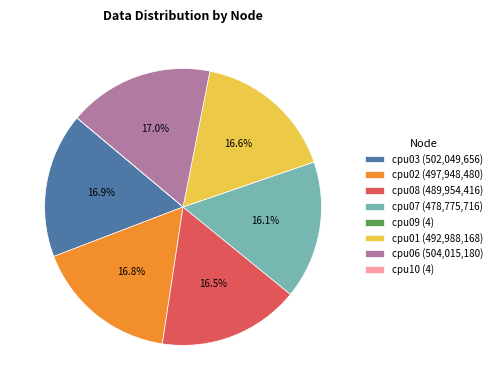

Do cpu08 (489,954,416) and cpu06 (504,015,180) together represent more than half of the pie?

No